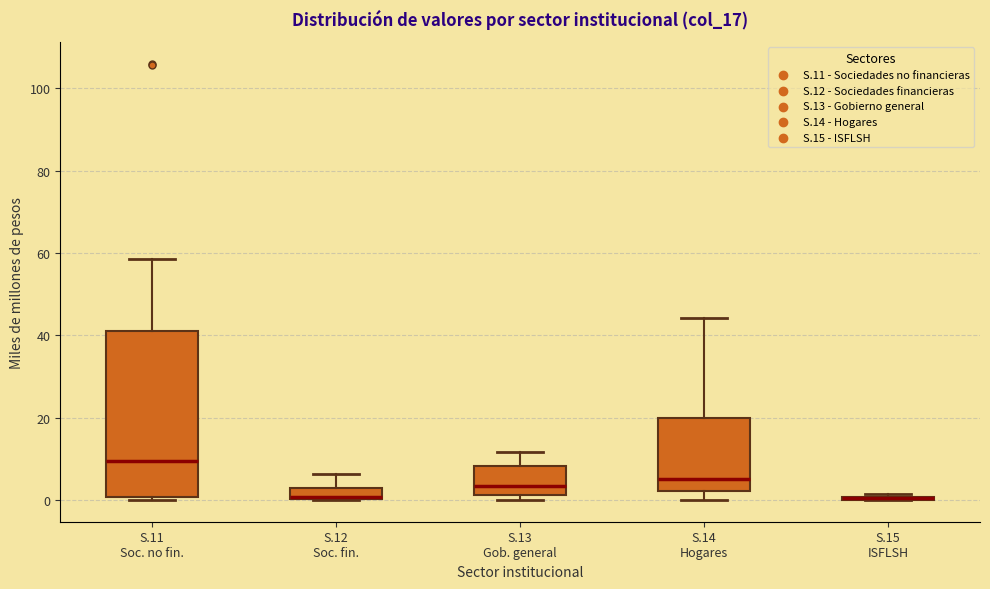

Where is the lower edge of the box for S.13 Gob. general on the y-axis? The values are not printed on the chart, so give them approximately, as read against the axis.

2